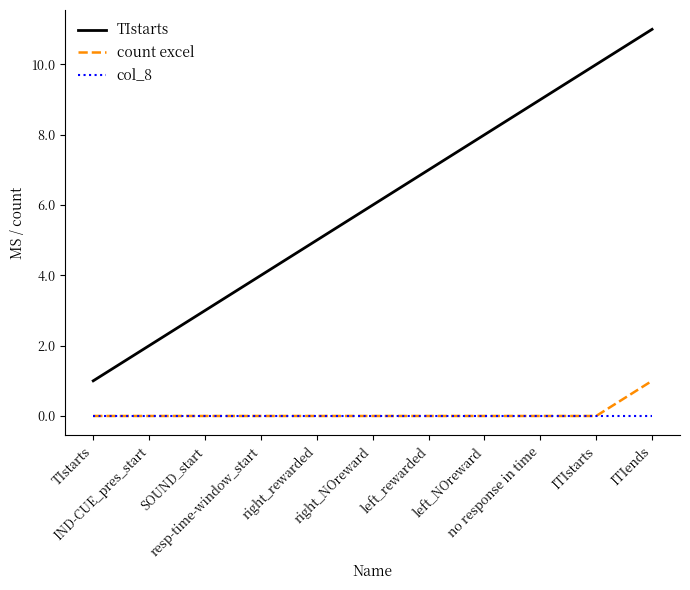

Between IND-CUE_pres_start and left_rewarded, which series saw the biggest shift?

TIstarts